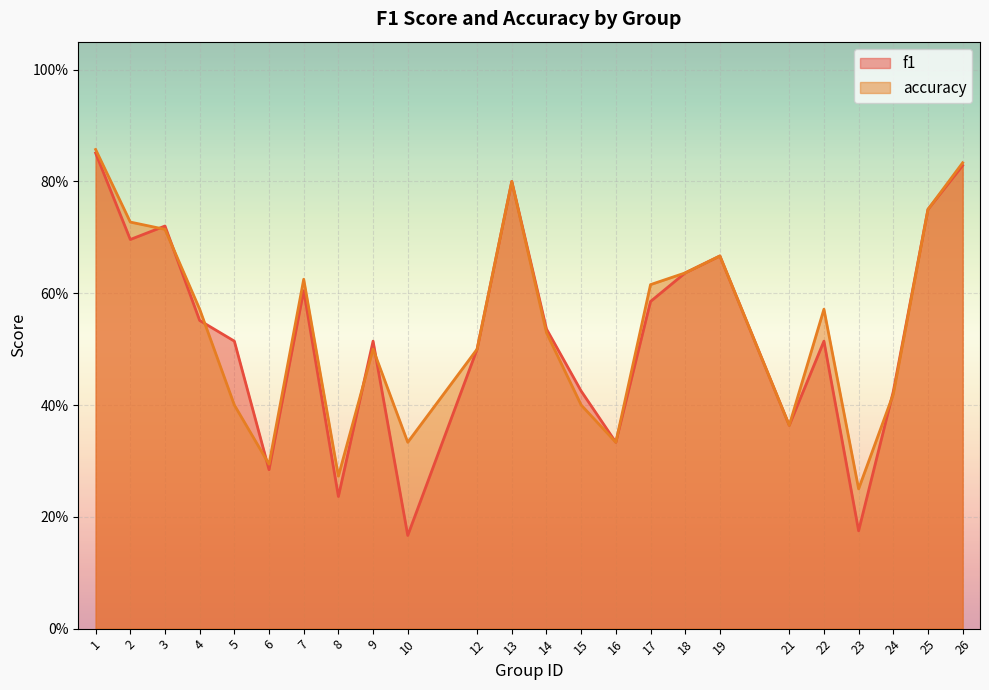

At which label does f1 reach its peak?

1